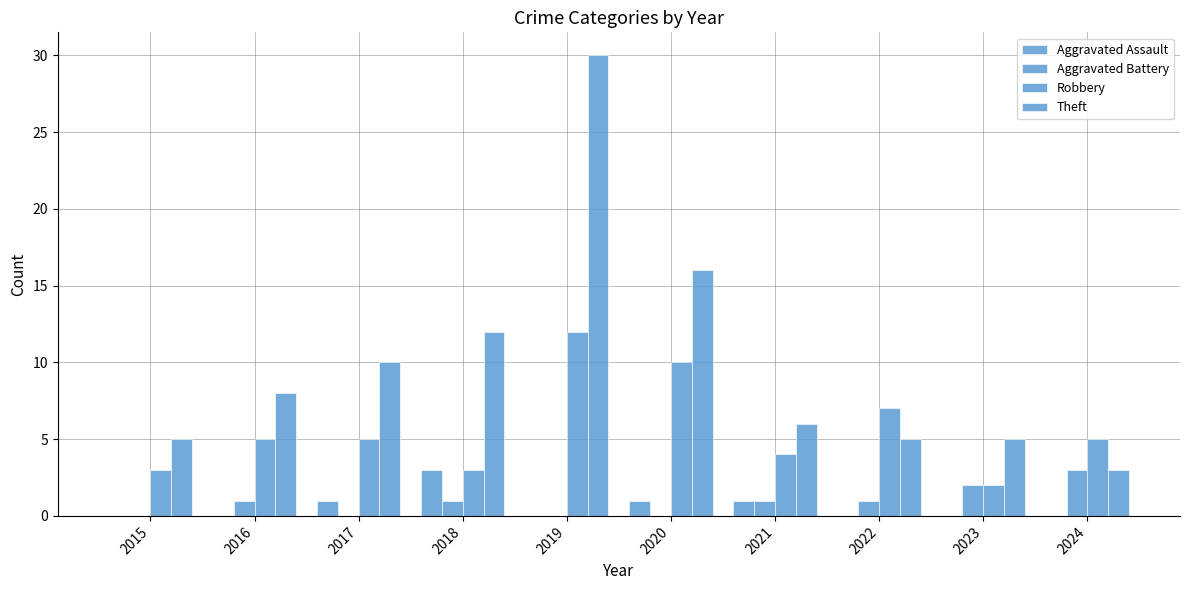

What value does the Aggravated Battery series have at 2023?

2